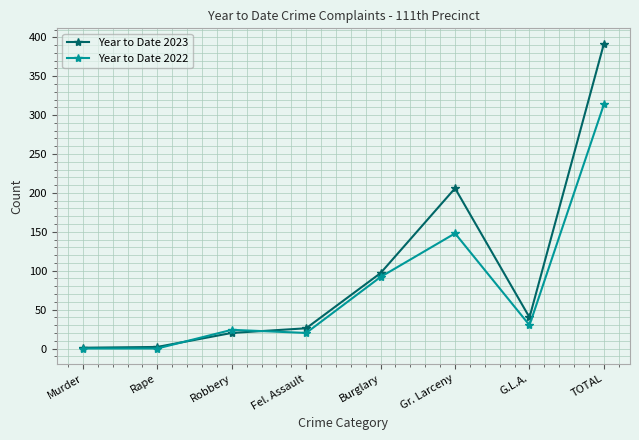

List the series in order of their overall mean, highest first.

Year to Date 2023, Year to Date 2022